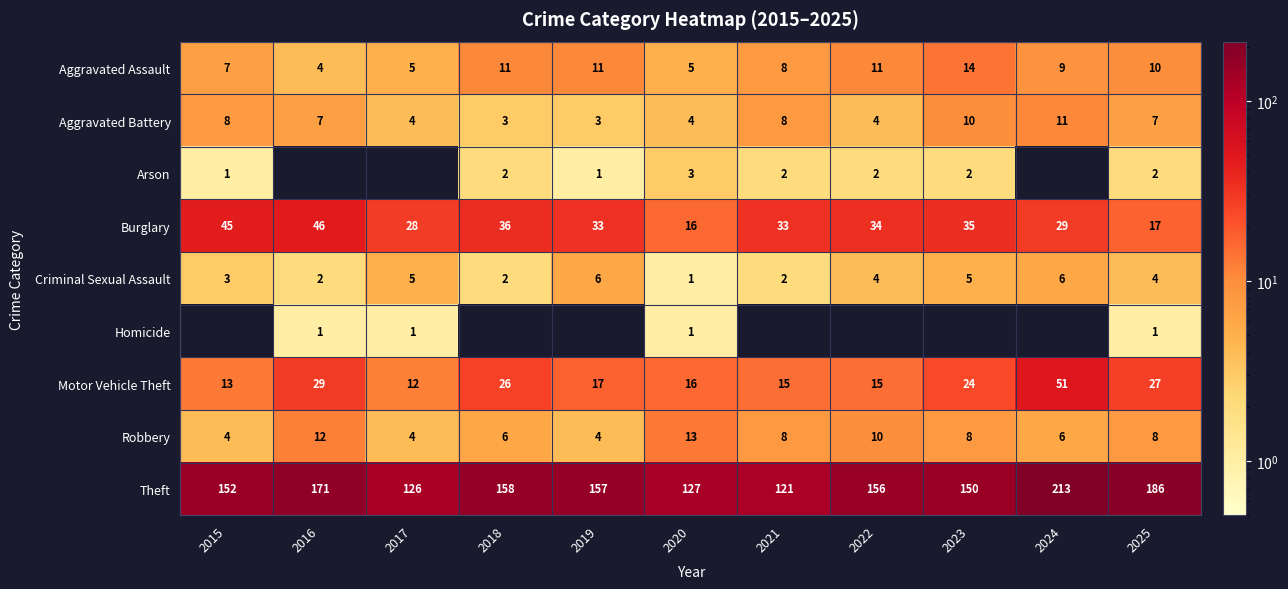

What is the highest value of the Robbery series?

13